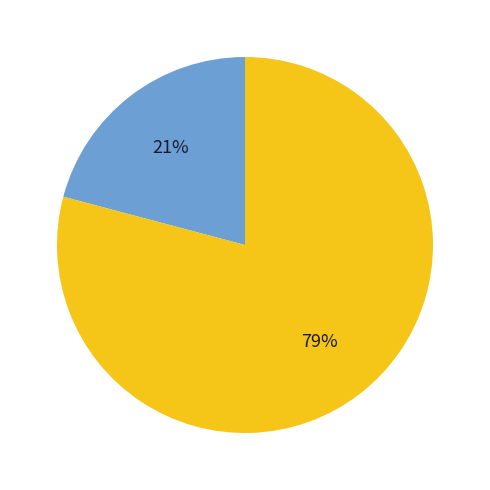

Is there any slice that represents more than half of the pie?

Yes